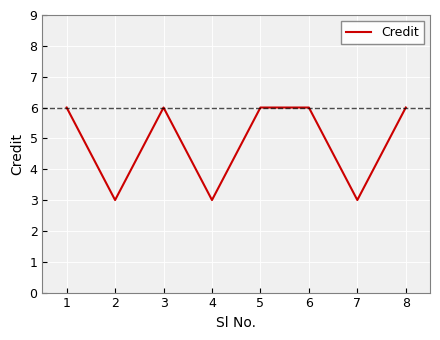

Reading left to right, transcribe all the data shown in this chart.

1=6	2=3	3=6	4=3	5=6	6=6	7=3	8=6